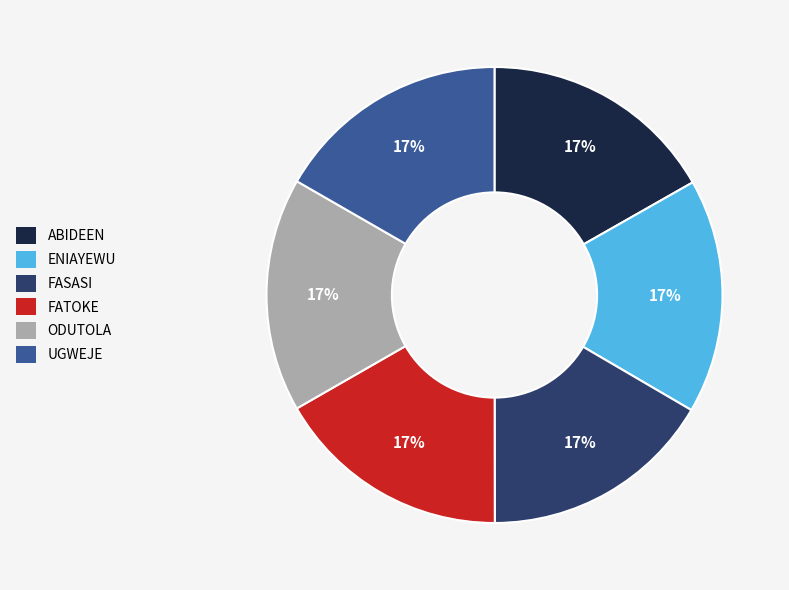

Combined, do FATOKE and ENIAYEWU account for over 50%?

No